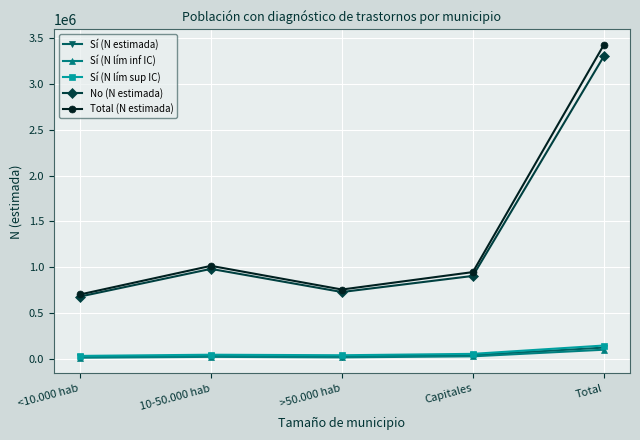

How many interior local peaks does the Total (N estimada) series have?

1